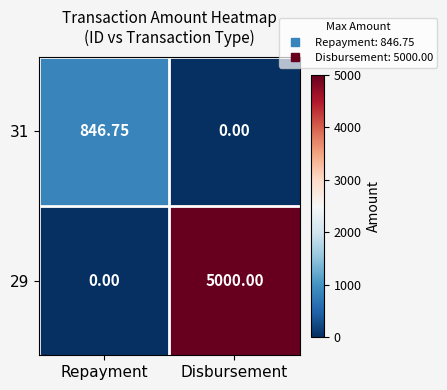

At which label does 29 reach its minimum?

Repayment